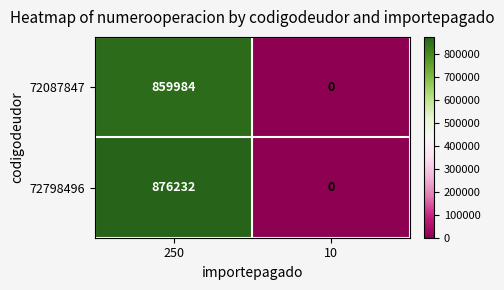

What is the approximate value of 72087847 at 250, to the nearest 10?

859980